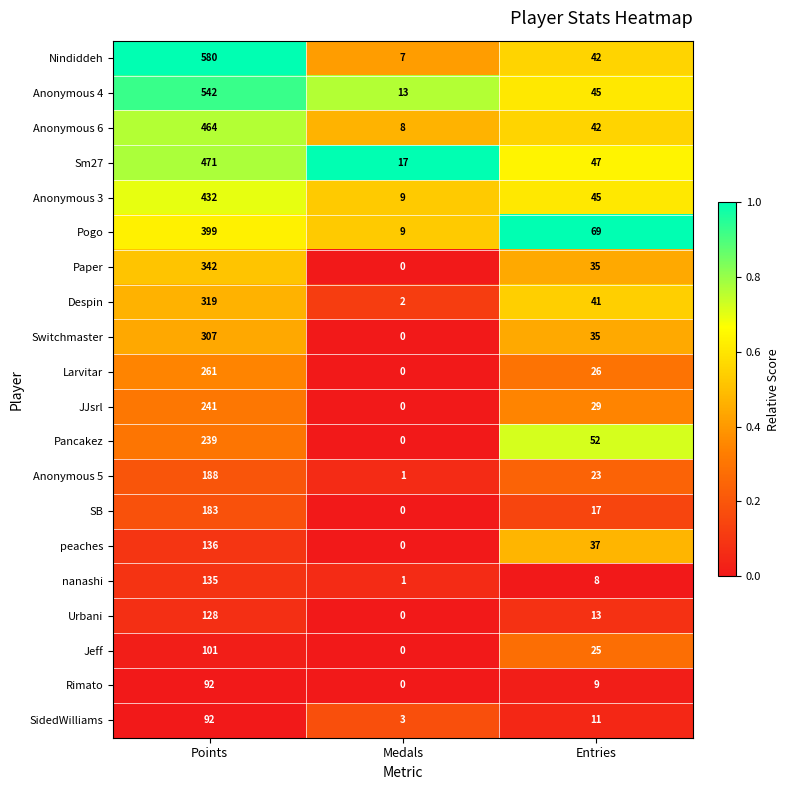

What is the lowest value of the Anonymous 6 series?

8